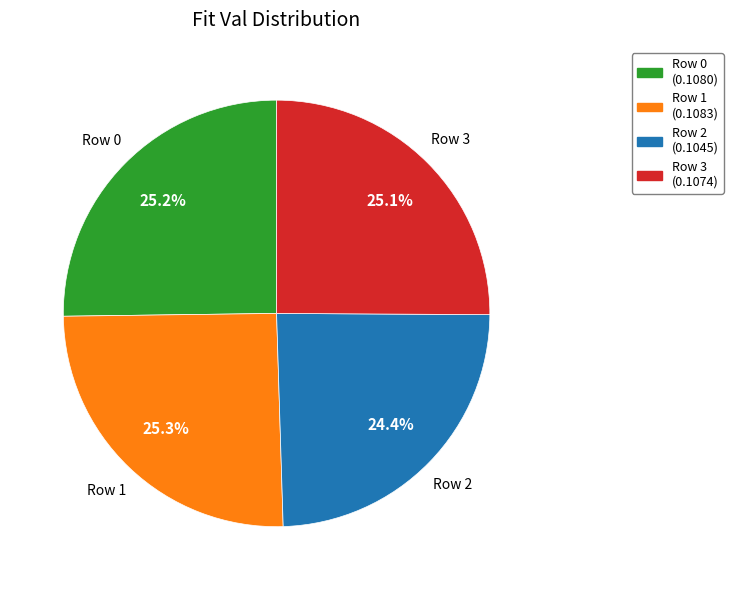

To the nearest percent, what is the average slice percentage?

25%